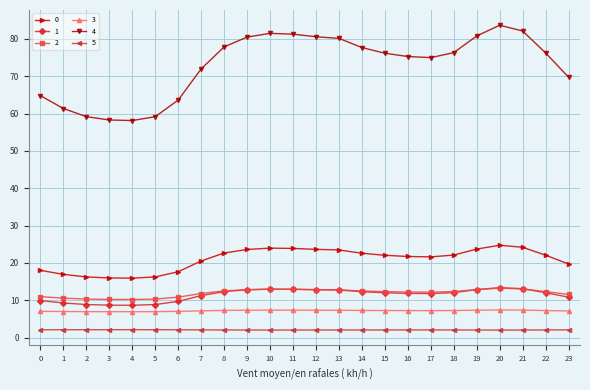

At how many categories does at least one series exceed 73?

15